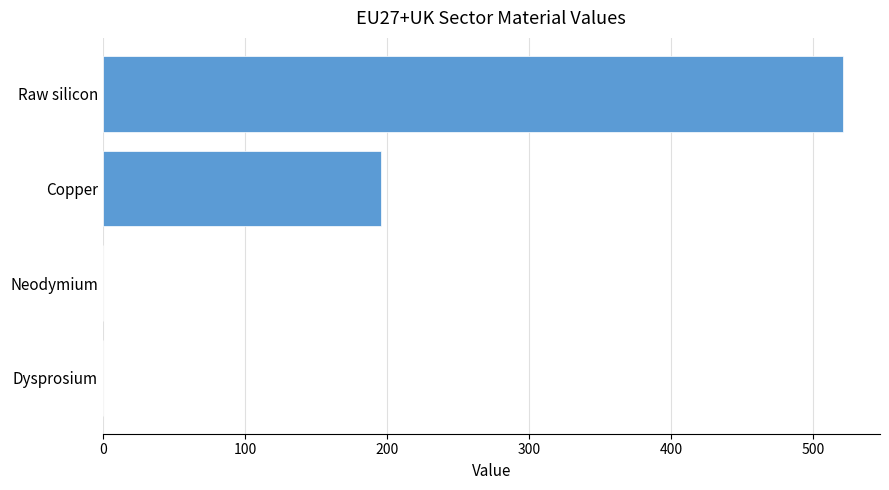

Which has a higher value, Raw silicon or Dysprosium?

Raw silicon